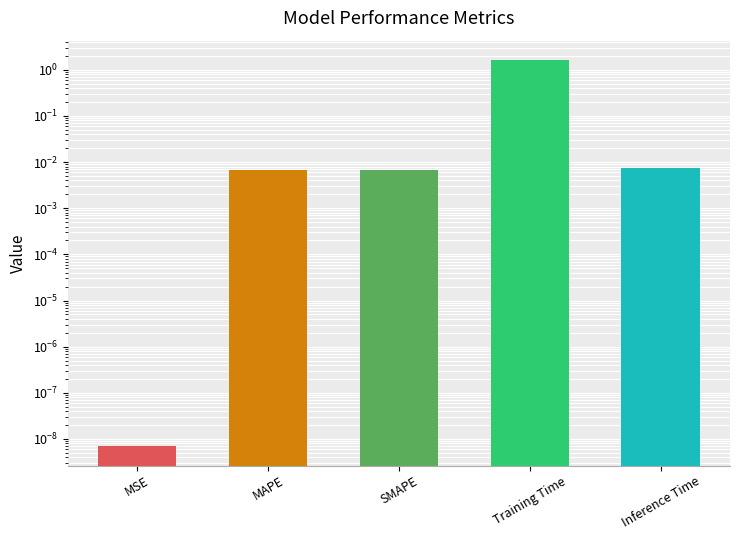

The chart shows a value of 0.0 at MSE. True or false?

False